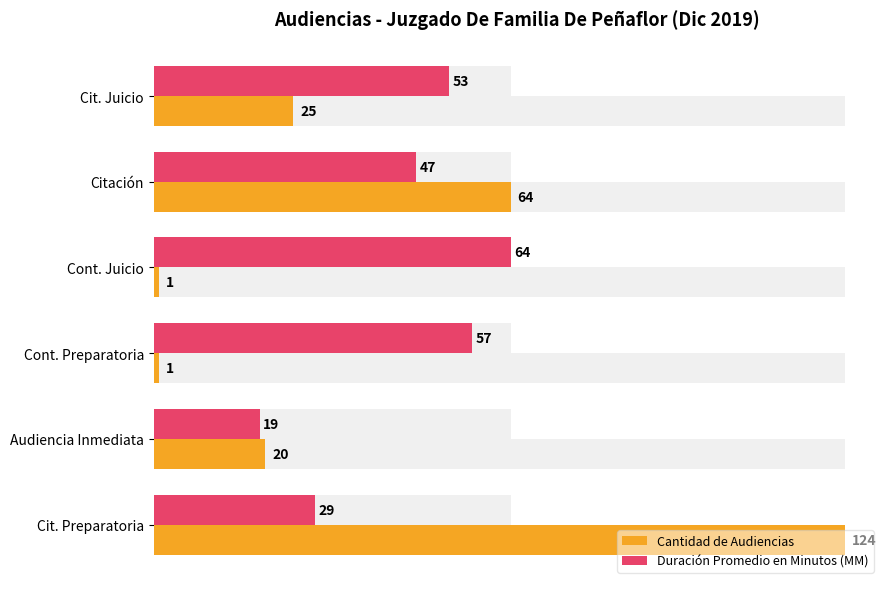

What are all the series names shown in the legend?

Cantidad de Audiencias, Duración Promedio en Minutos (MM)